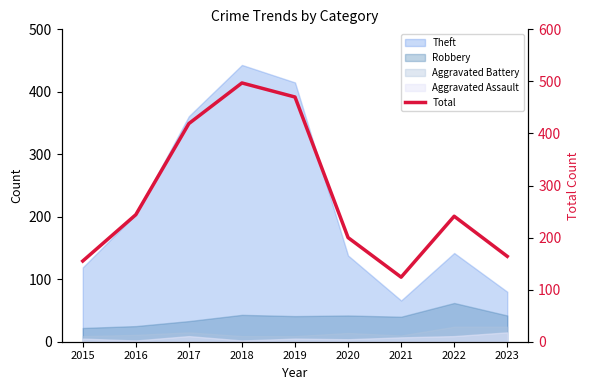

True or false: the data shows 50 at 2022.

False